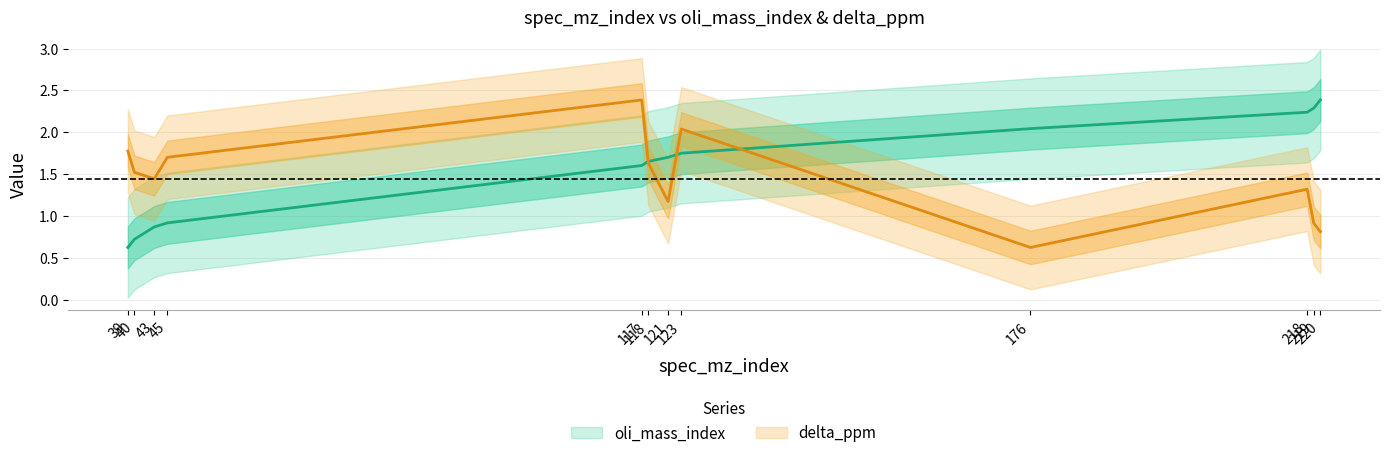

True or false: oli_mass_index and delta_ppm intersect in this chart.

True